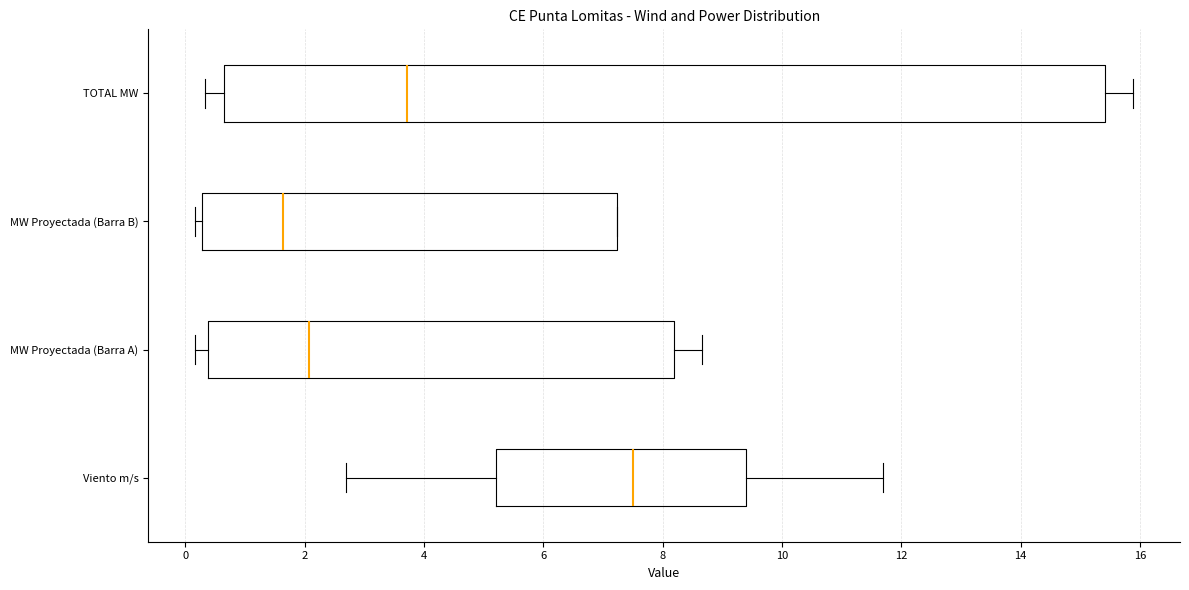

Which box's median line is the furthest to the left?

MW Proyectada (Barra B)